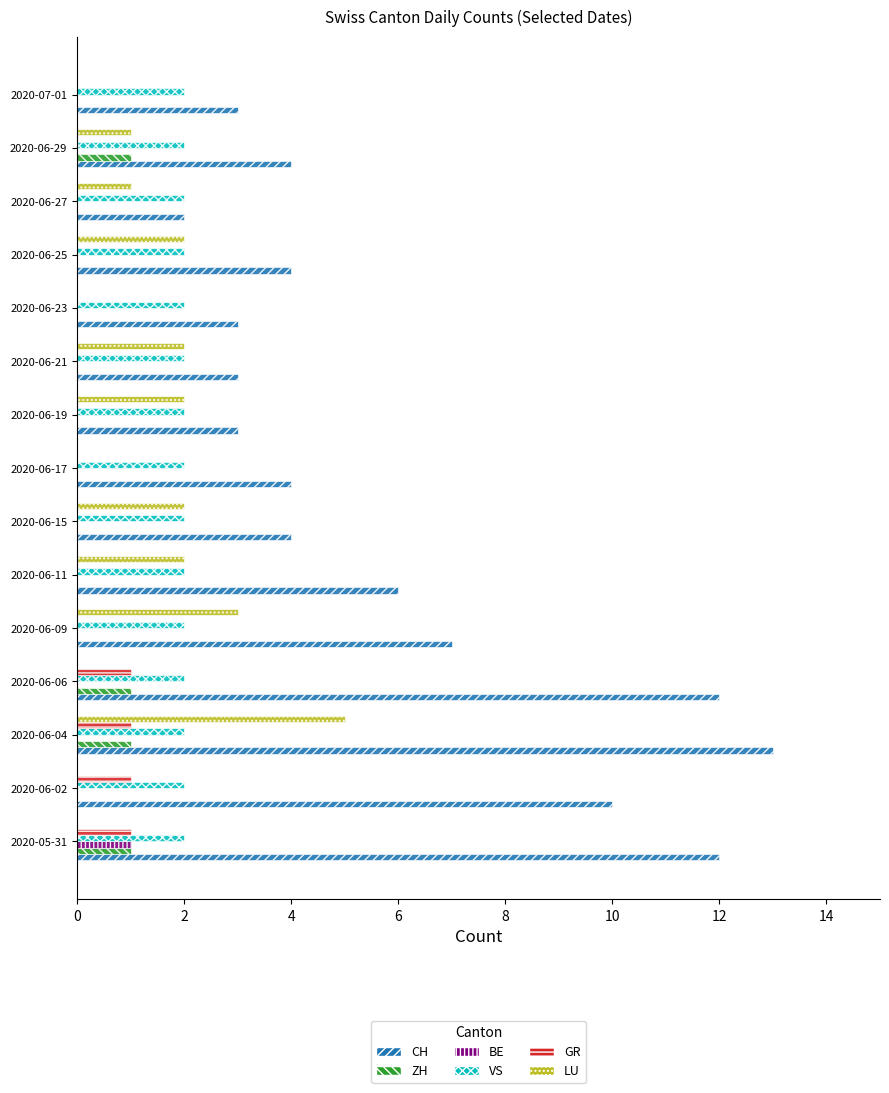

Which series has the largest total across all categories?

CH